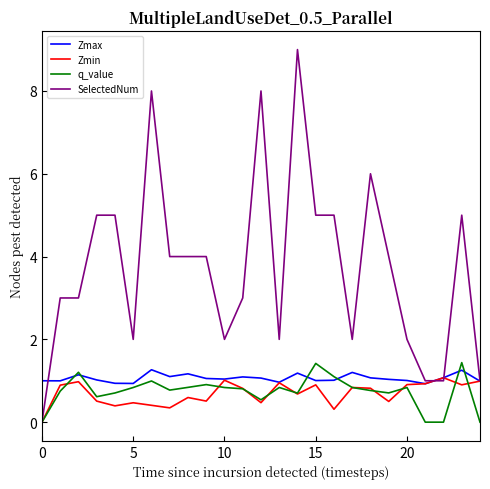

Which series has the largest total across all categories?

SelectedNum